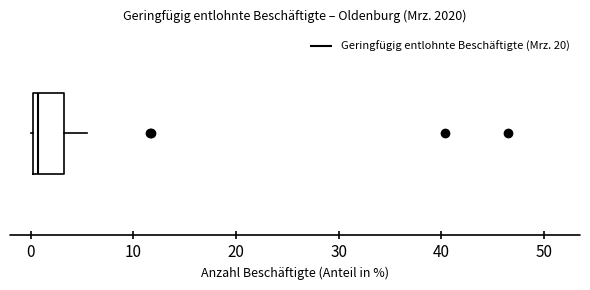

Transcribe this box plot: give where the median line is, the range the box spans, and where the two whiskers end, as read against the x-axis. The values are not printed on the chart, so give them approximately, as read against the axis.

median 1, box 0 to 3, whiskers 0 to 5